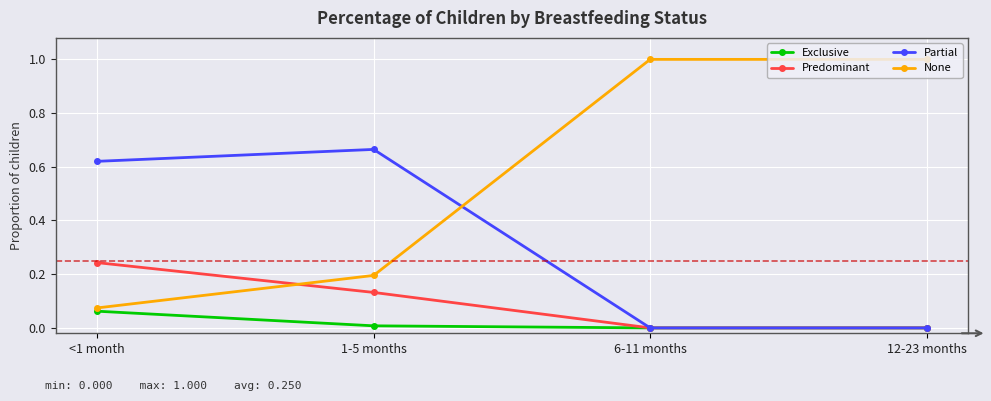

Is the value of Partial at 12-23 months greater than the value of None at 12-23 months?

No